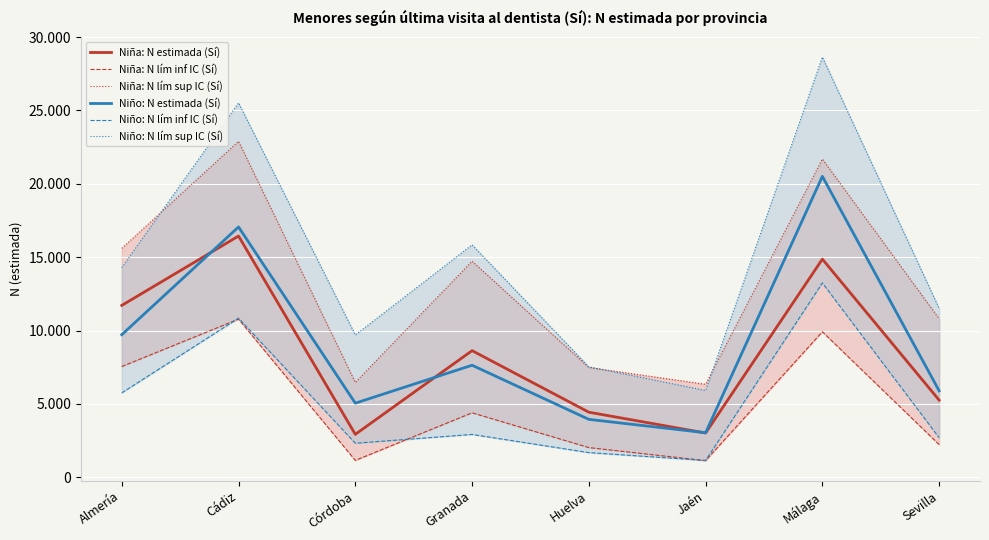

At which label does Niña: N lím inf IC (Sí) first exceed 4399?

Almería